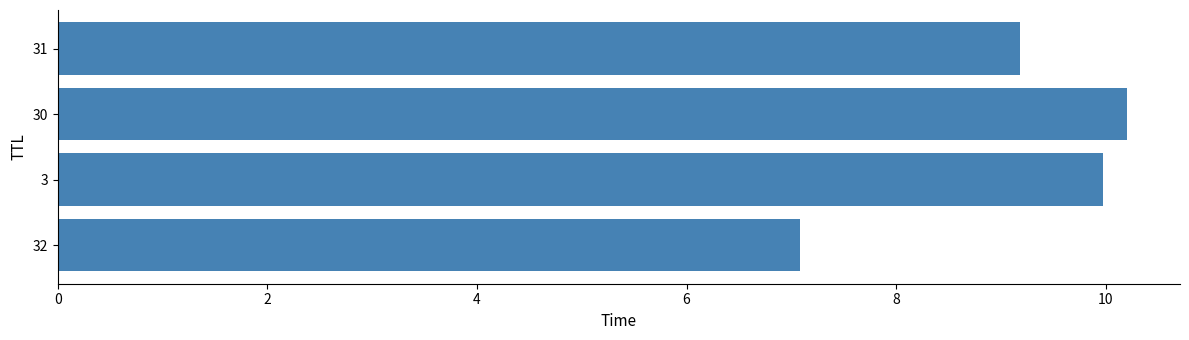

Count the number of values greater than 9.

3